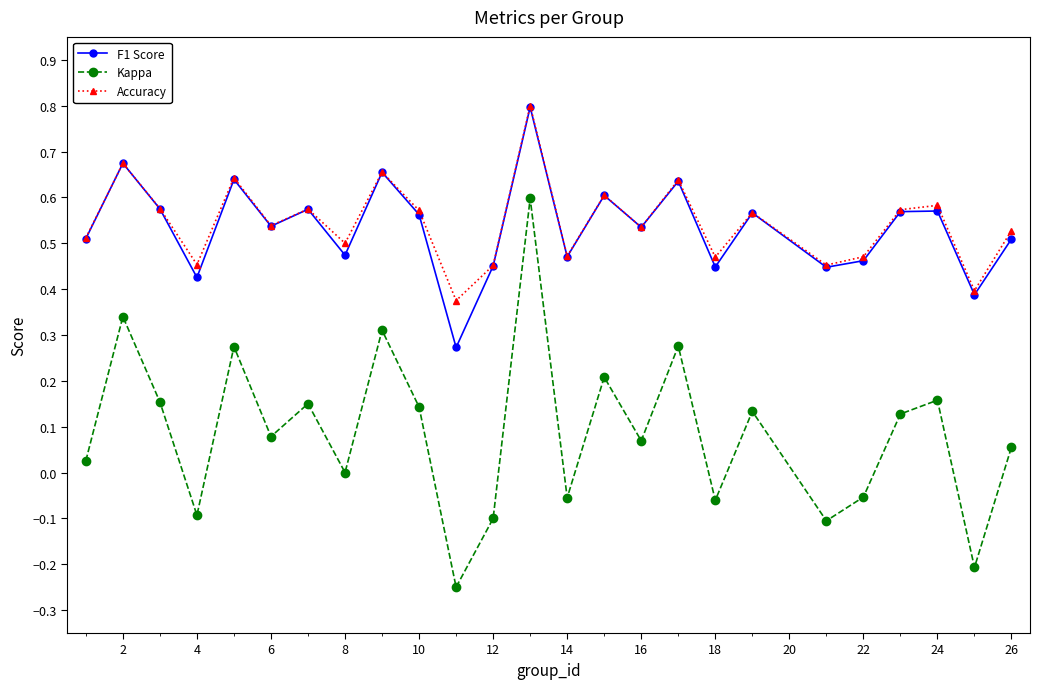

True or false: F1 Score and Kappa intersect in this chart.

False